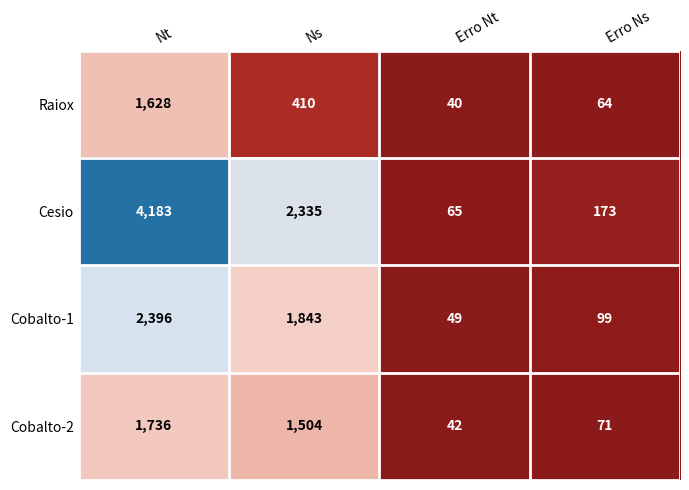

Between Ns and Erro Nt, which series saw the biggest shift?

Cesio